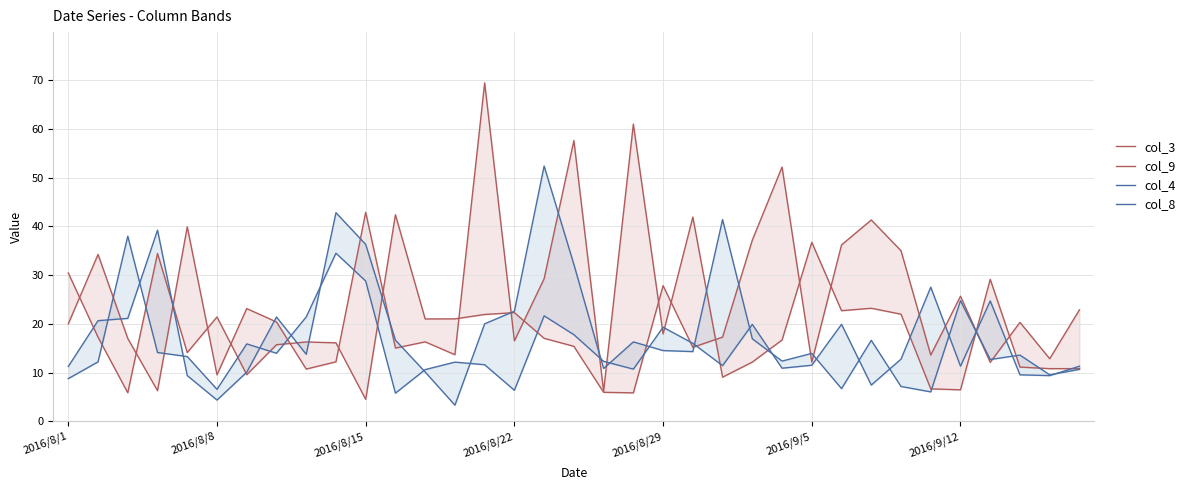

Between 22 and 21, which is larger?

21